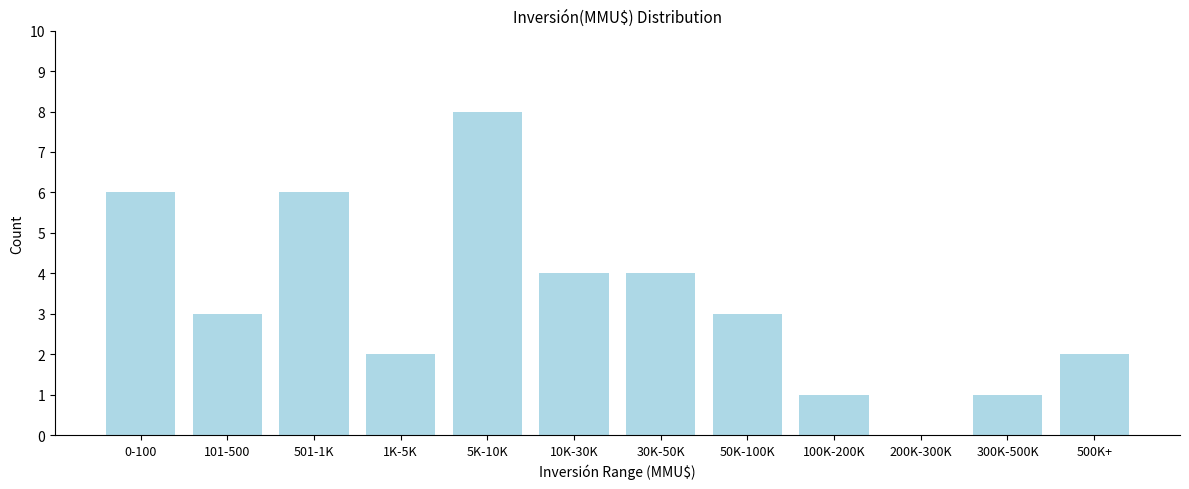

Reading left to right, transcribe all the data shown in this chart.

0-100=6	101-500=3	501-1K=6	1K-5K=2	5K-10K=8	10K-30K=4	30K-50K=4	50K-100K=3	100K-200K=1	200K-300K=0	300K-500K=1	500K+=2